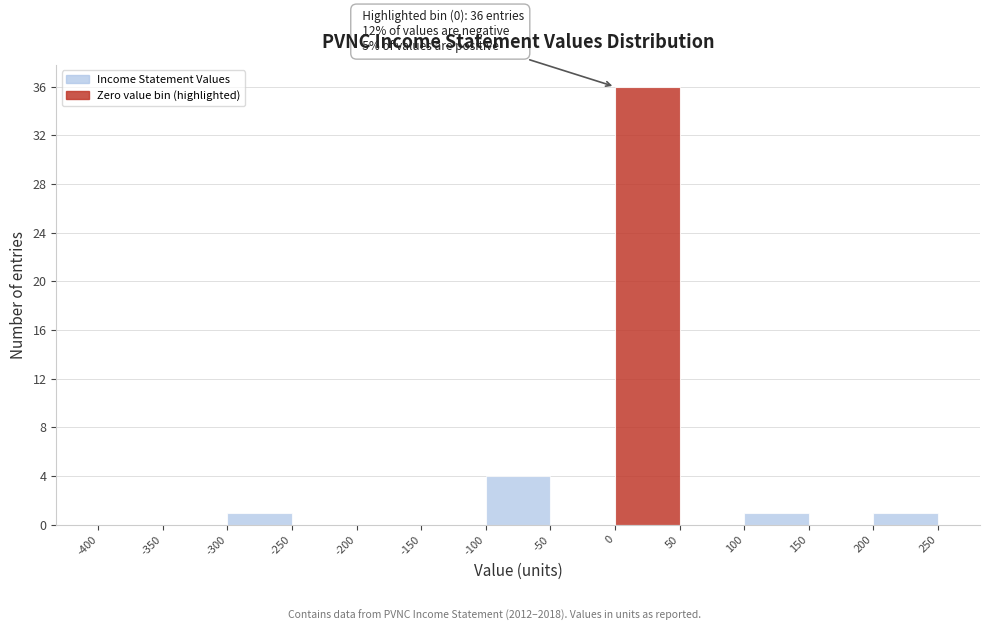

Which range on the x-axis has the tallest bar?

0 to 50